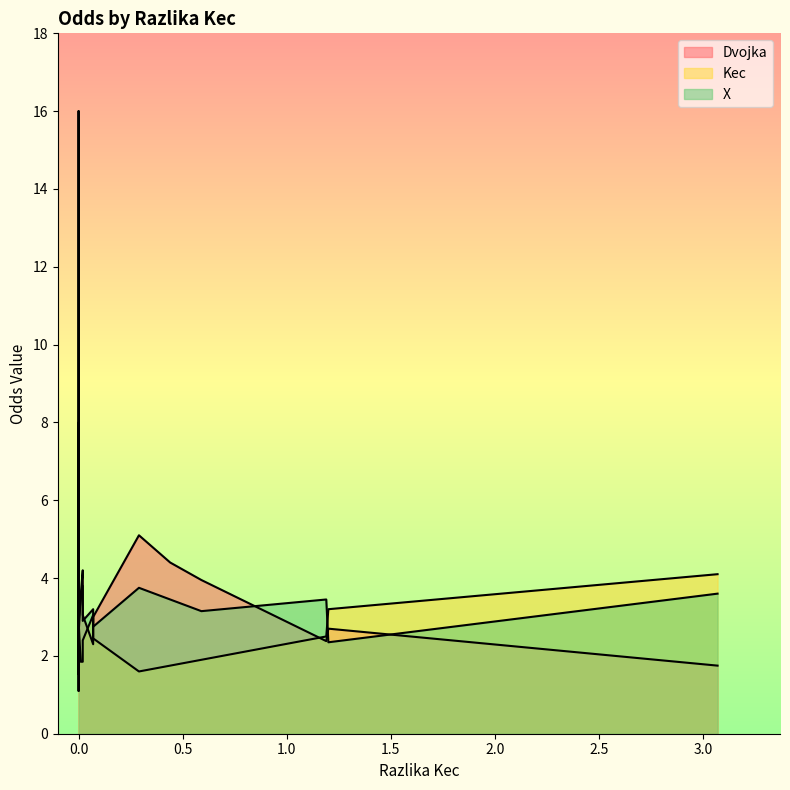

How many lines are shown in the chart?

3